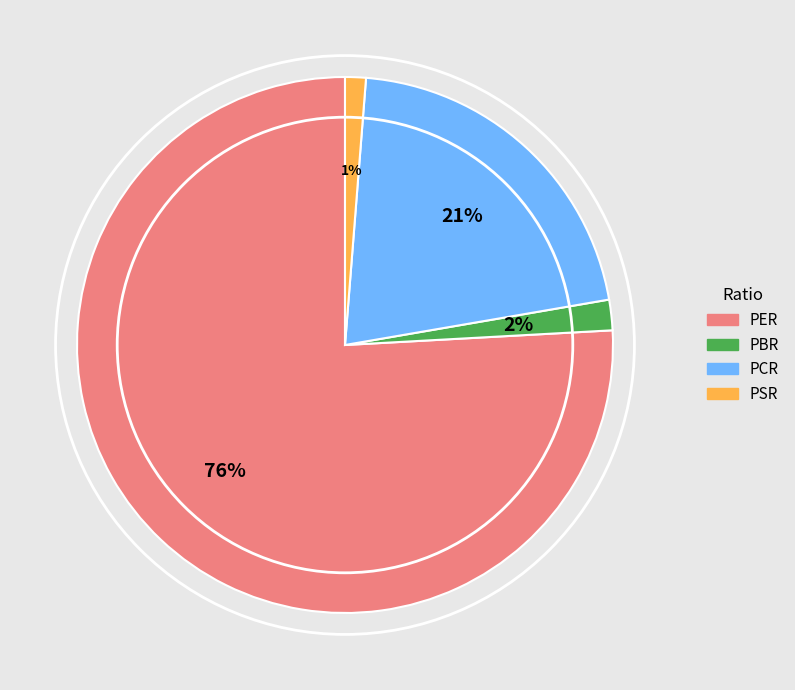

To the nearest percent, what is the average slice percentage?

25%